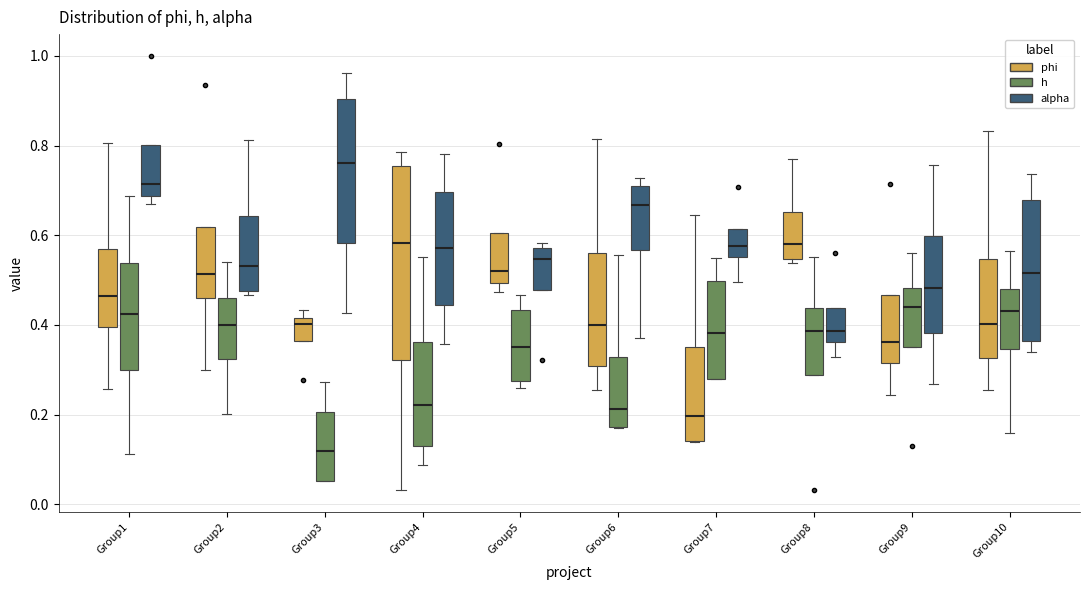

Where is the upper edge of the box for Group3 (alpha) on the y-axis? The values are not printed on the chart, so give them approximately, as read against the axis.

0.90